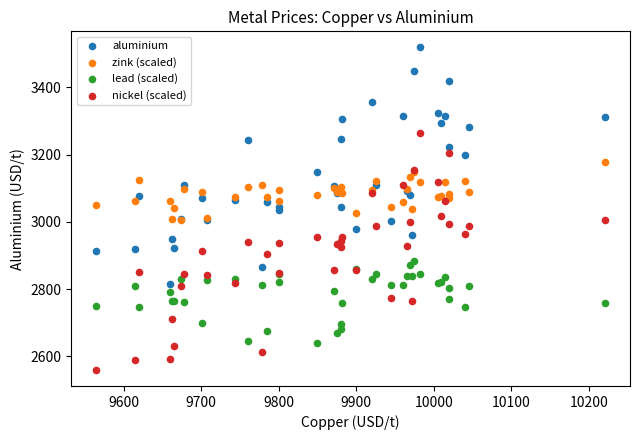

Which series reaches the maximum Y coordinate?

aluminium